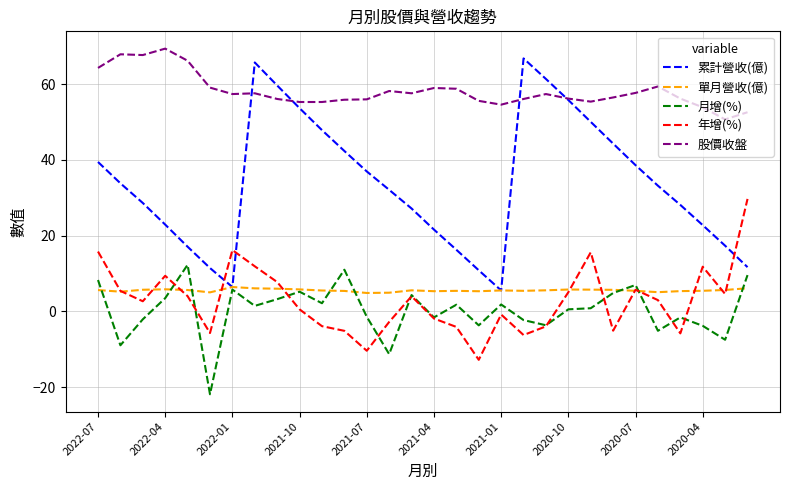

After their last crossing, which series has the higher values: 年增(%) or 單月營收(億)?

年增(%)